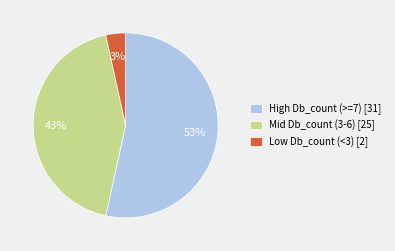

True or false: Low Db_count (<3) [2] accounts for 13% of the total.

False